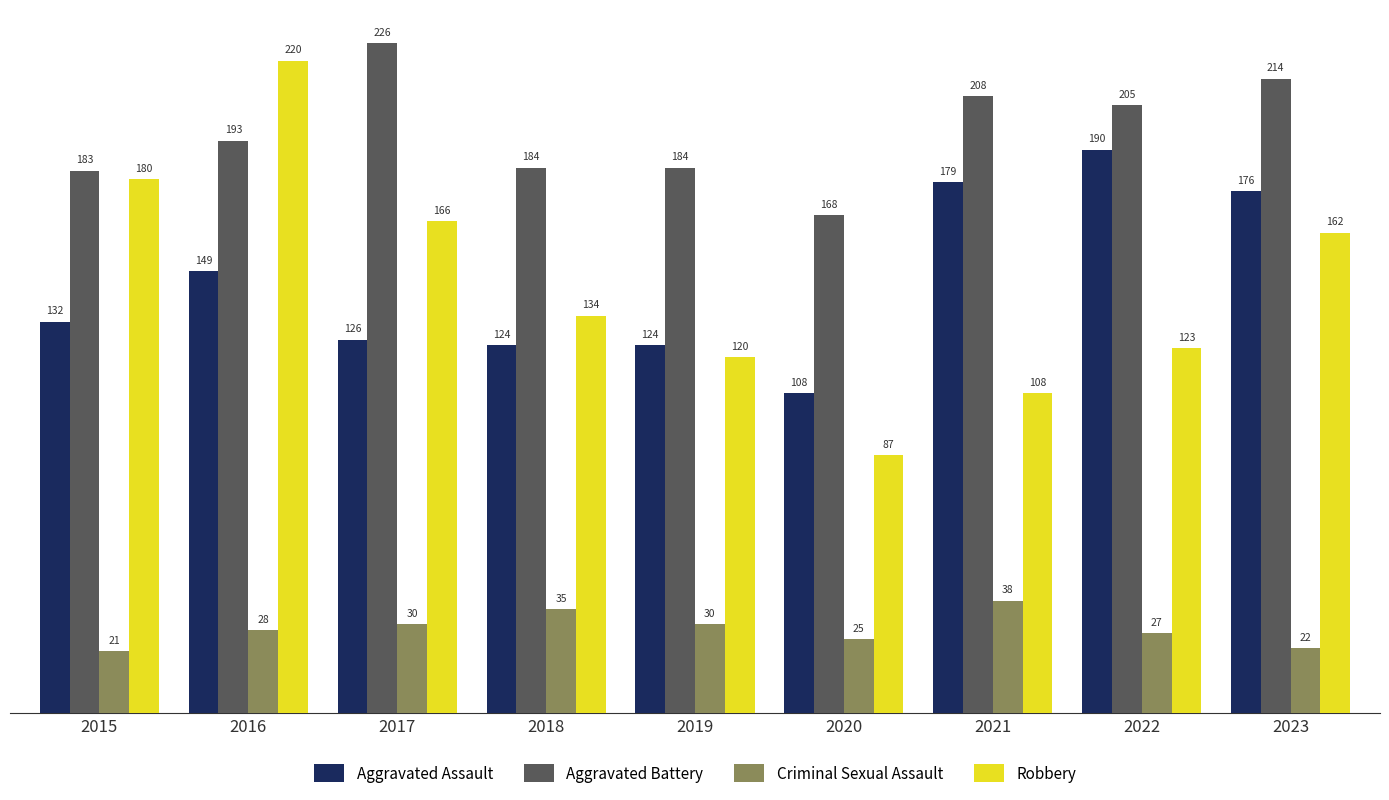

What are all the series names shown in the legend?

Aggravated Assault, Aggravated Battery, Criminal Sexual Assault, Robbery